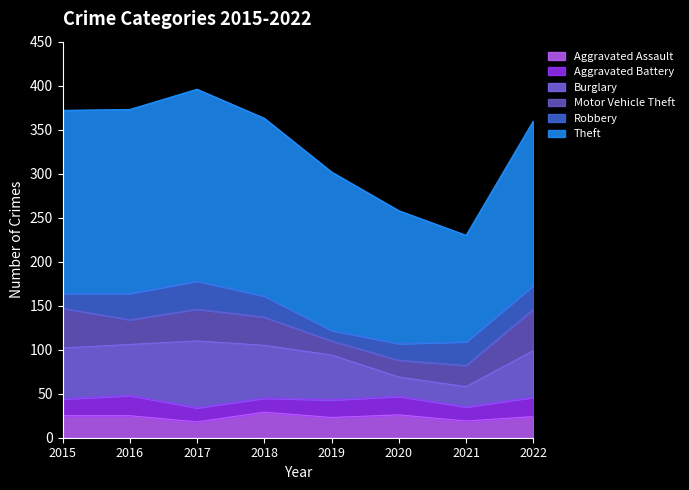

Between 2018 and 2015, which is larger?

2018